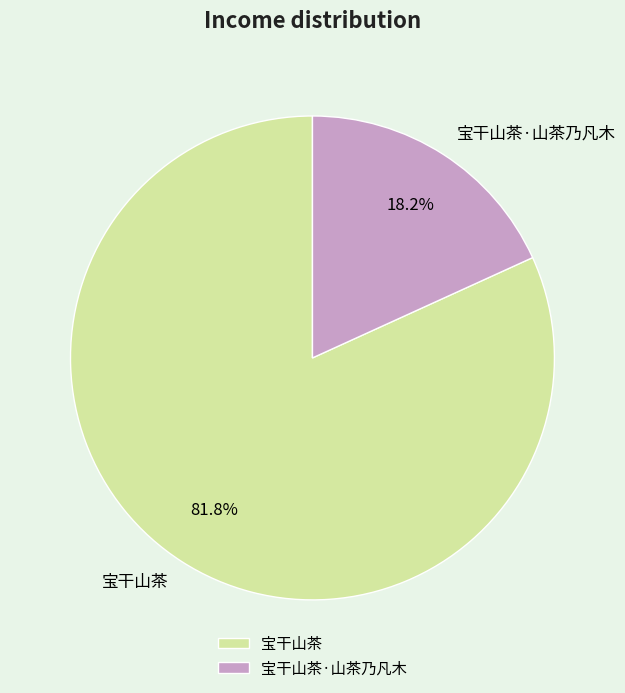

Between 宝干山茶 and 宝干山茶·山茶乃凡木, which is larger?

宝干山茶